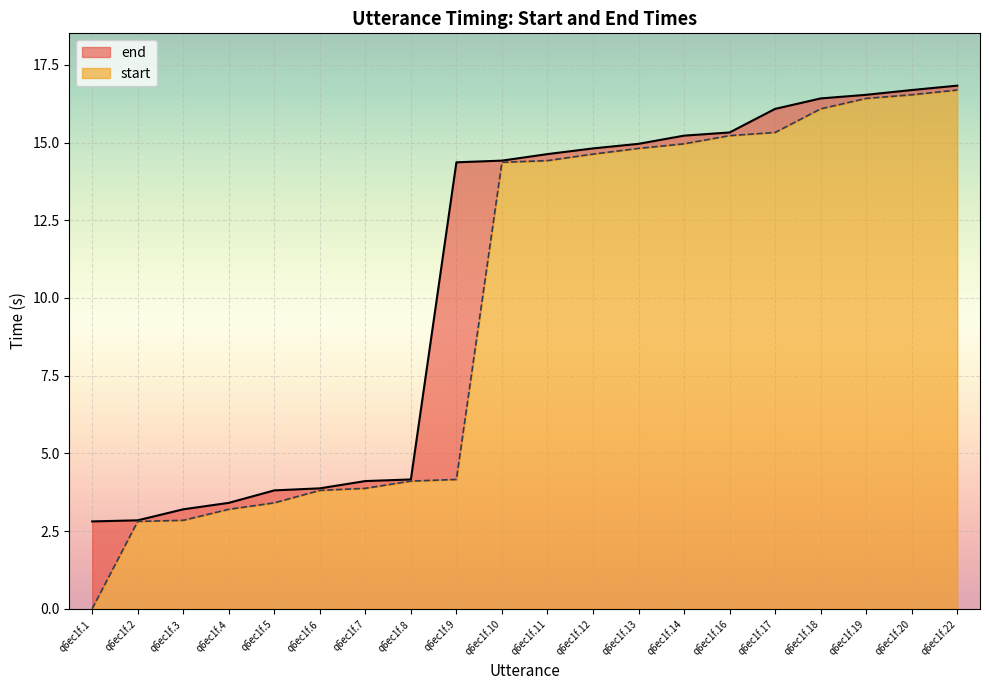

How many positive values does the start series have?

19